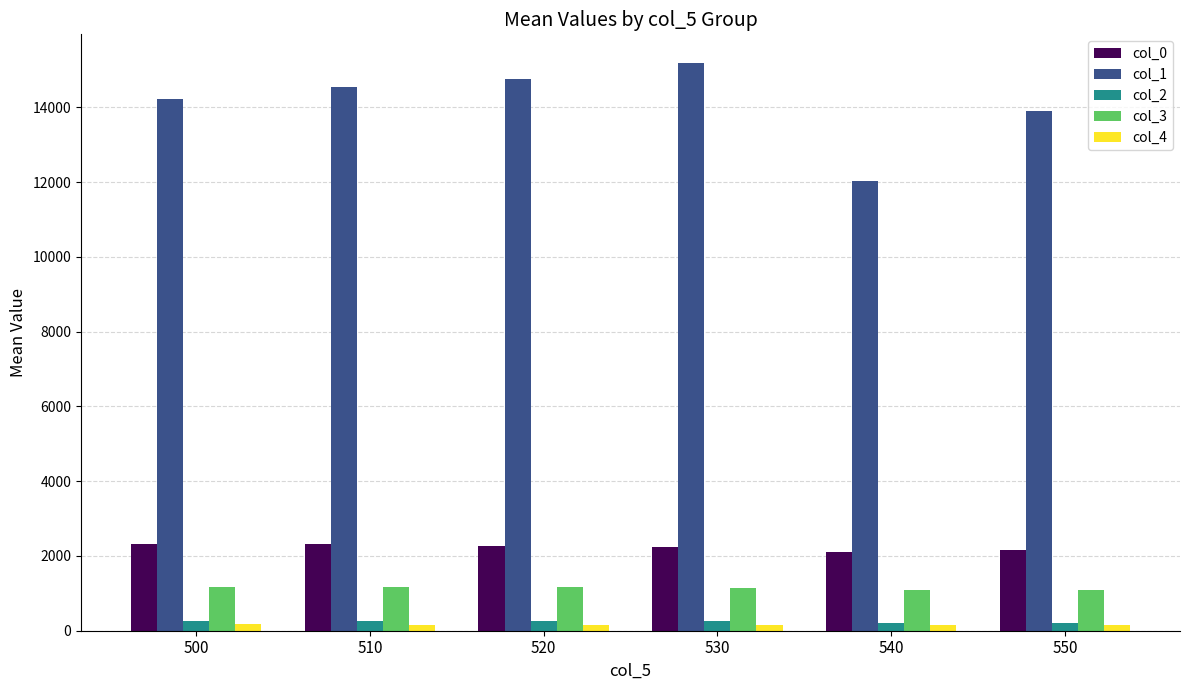

What is the difference between the second highest and minimum values in the col_2 series?

56.2